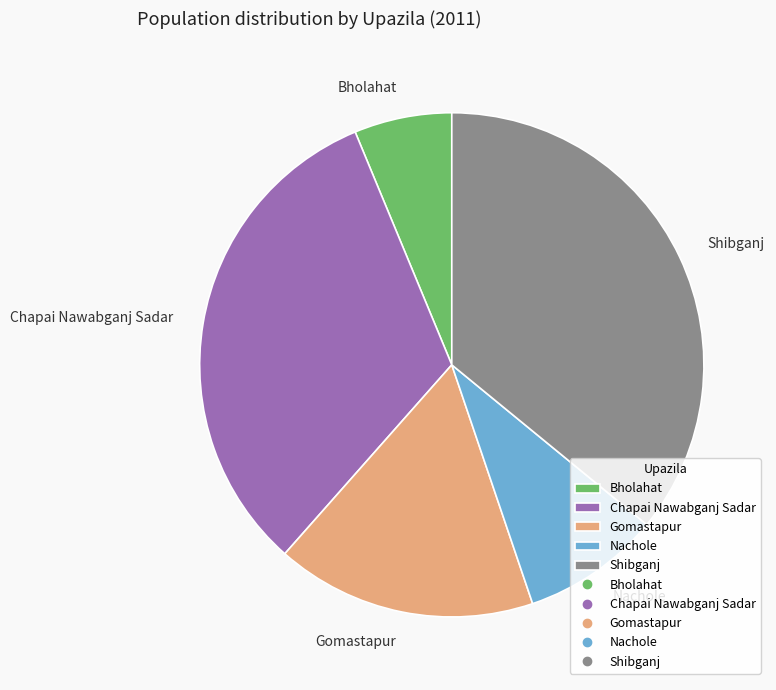

Which category has the smallest portion of the pie?

Bholahat